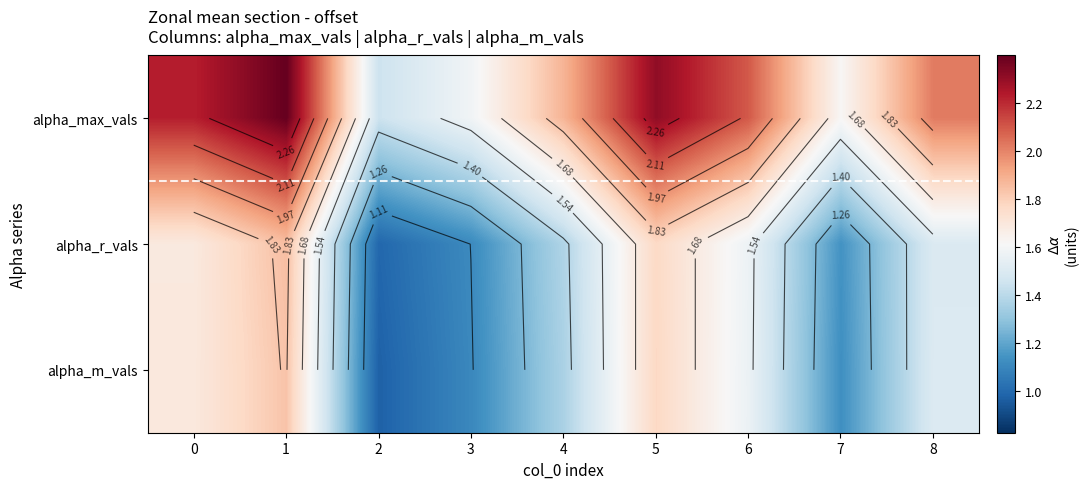

What is the sum of the alpha_r_vals values at 1 and 2?

2.8